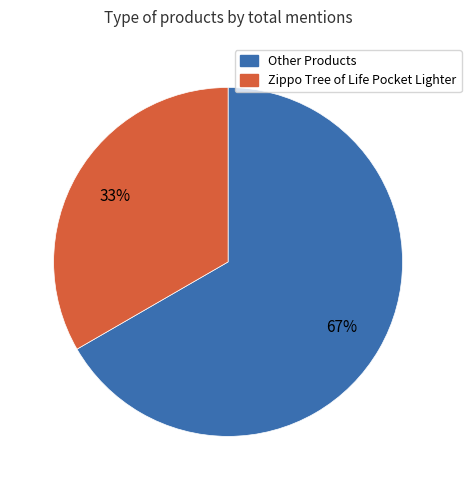

Does any single category account for the majority?

Yes